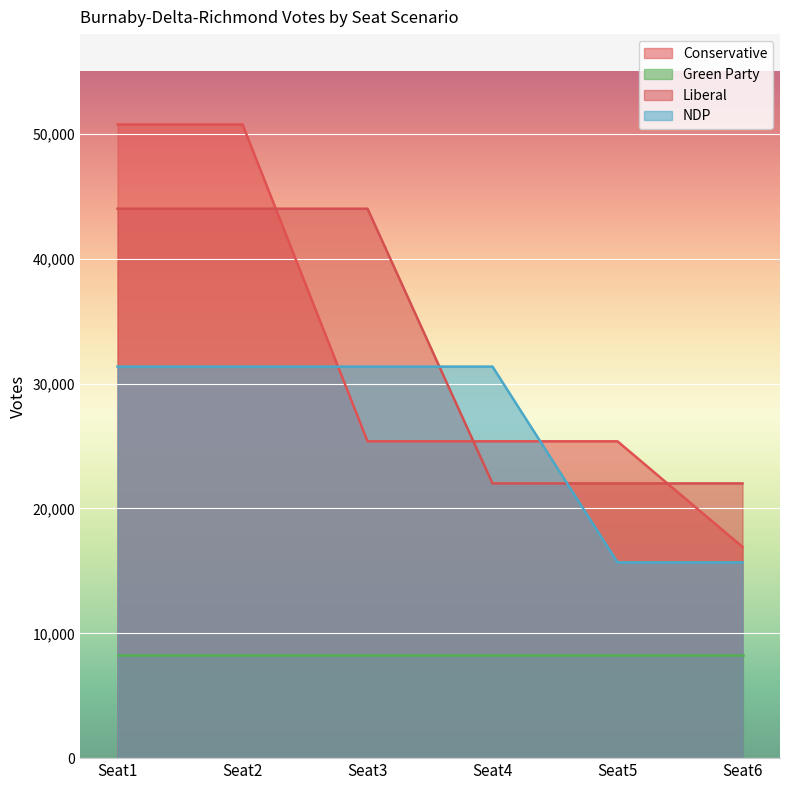

Is the value of Conservative at Seat5 greater than the value of Liberal at Seat5?

Yes